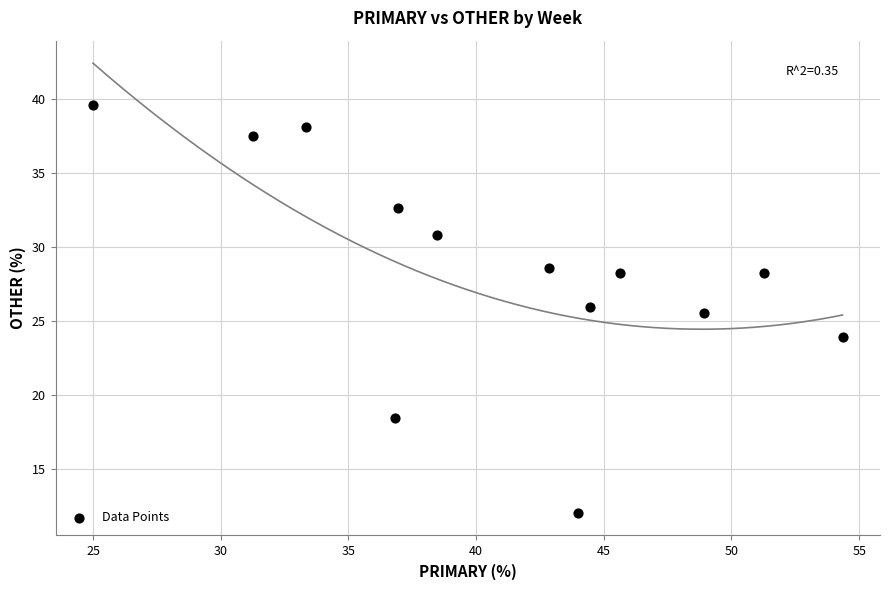

What is the range of X values (max minus min)?

29.3